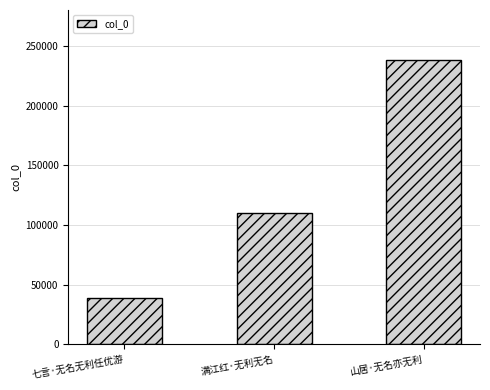

Between 山居·无名亦无利 and 七言·无名无利任优游, which is larger?

山居·无名亦无利